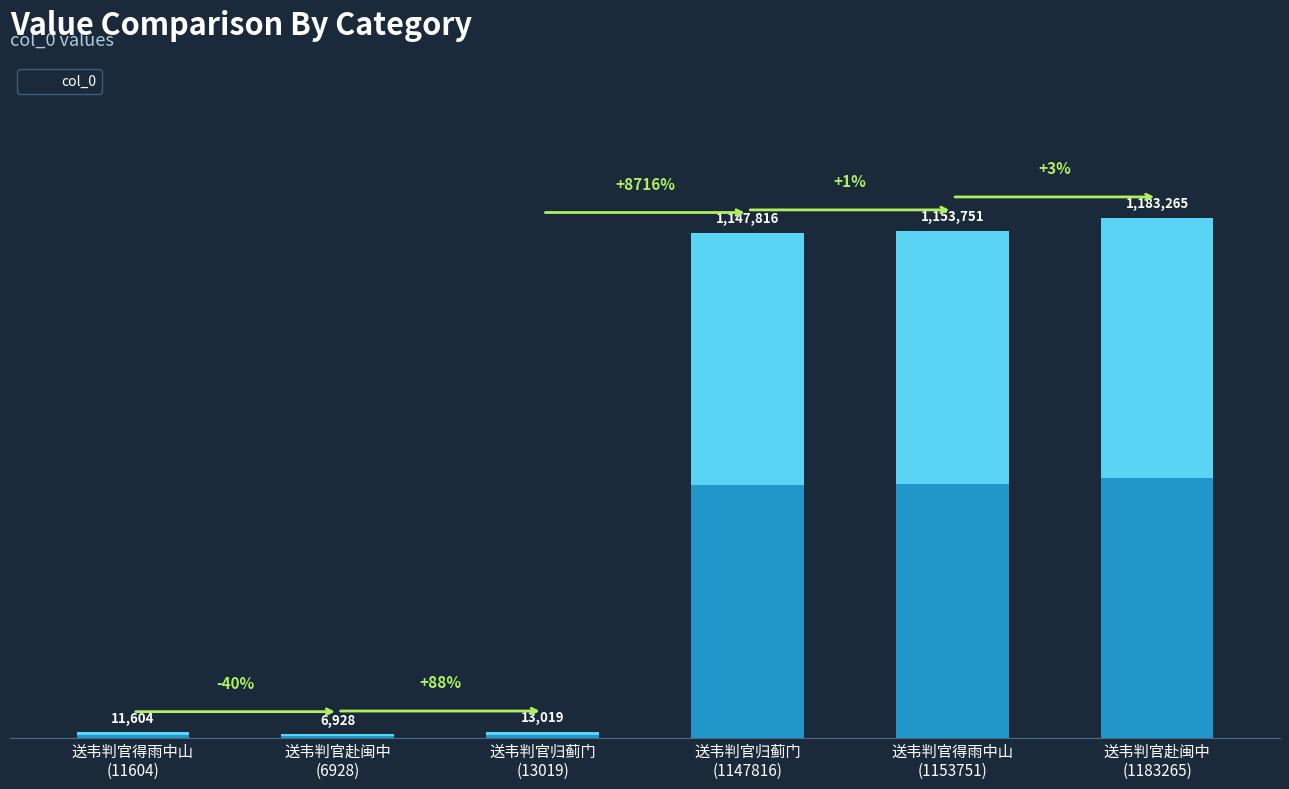

Rank the categories by value from lowest to highest.

送韦判官赴闽中
(6928), 送韦判官得雨中山
(11604), 送韦判官归蓟门
(13019), 送韦判官归蓟门
(1147816), 送韦判官得雨中山
(1153751), 送韦判官赴闽中
(1183265)